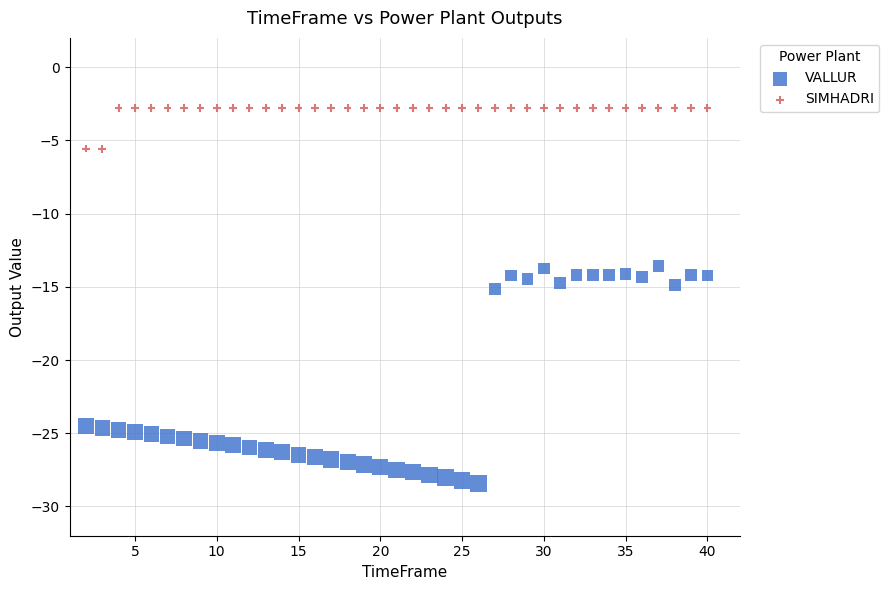

Across all data points, what is the range of X values (max minus min)?

38.0